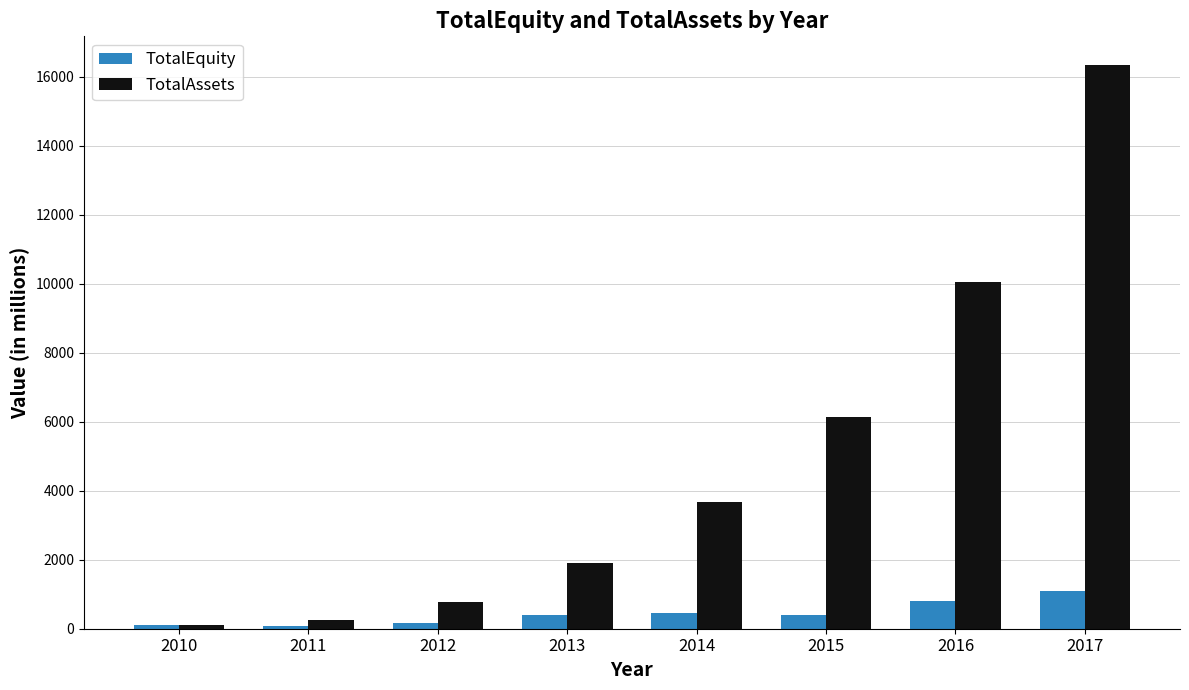

At which label does TotalAssets reach its peak?

2017